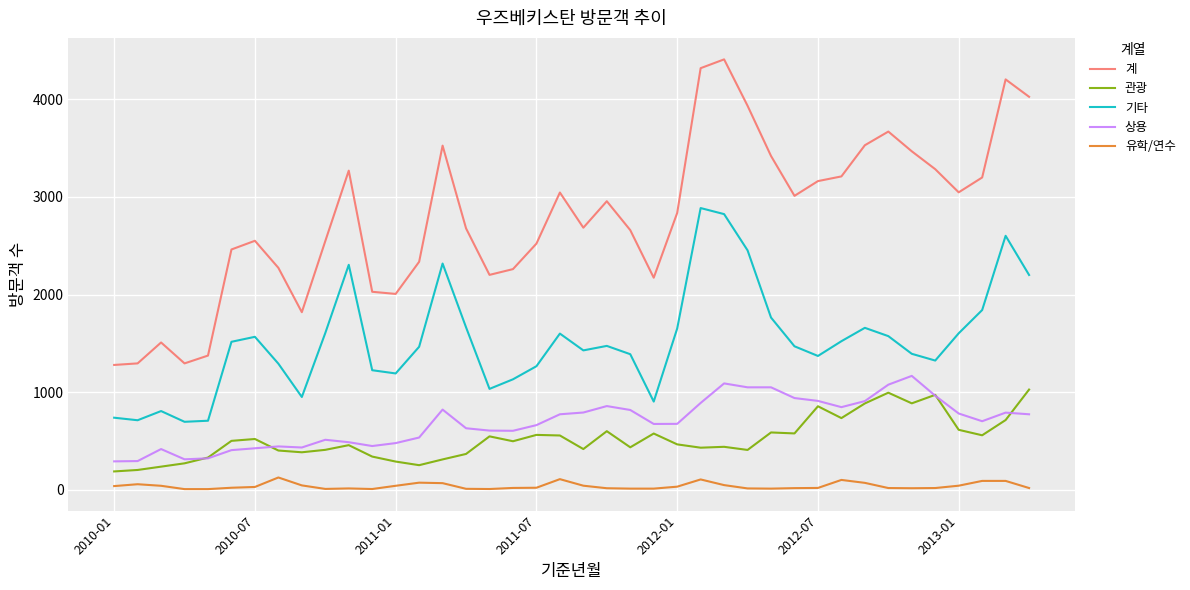

What is the difference between the second highest and second lowest values in the 기타 series?

2115